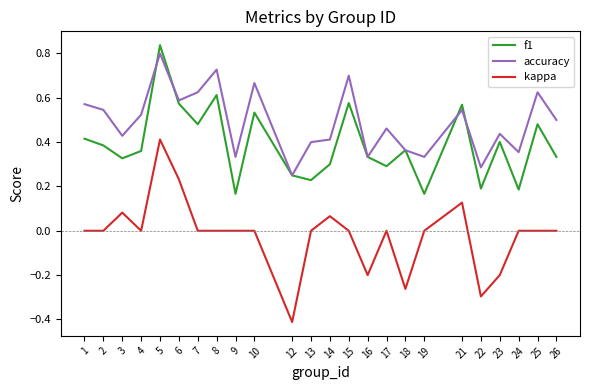

Between 2 and 21, which series saw the biggest shift?

f1